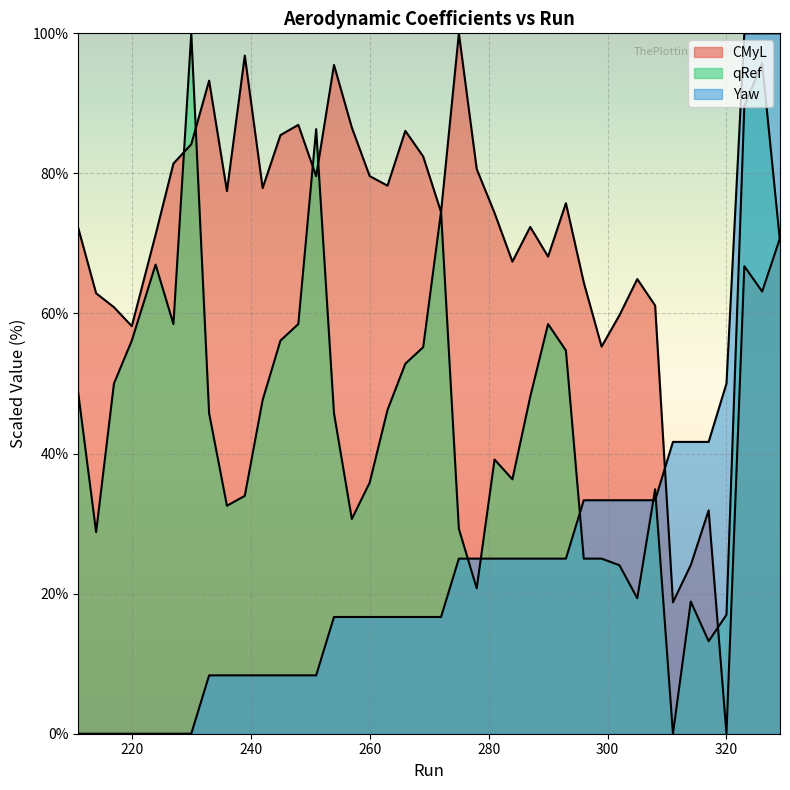

True or false: CMyL has more than 0 interior local peaks.

True